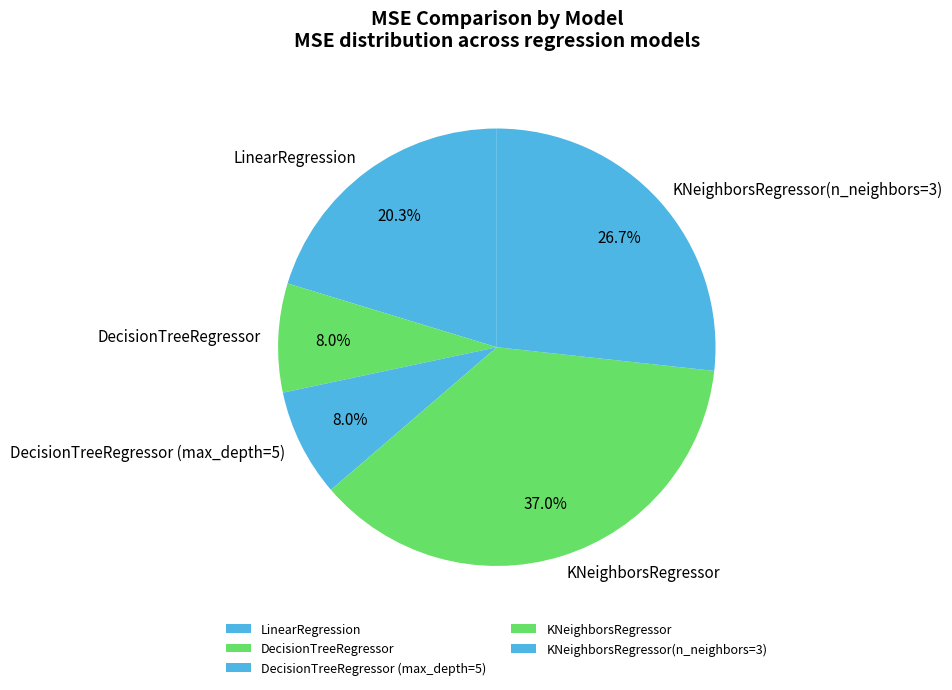

What percentage is the KNeighborsRegressor slice, to the nearest percent?

37%